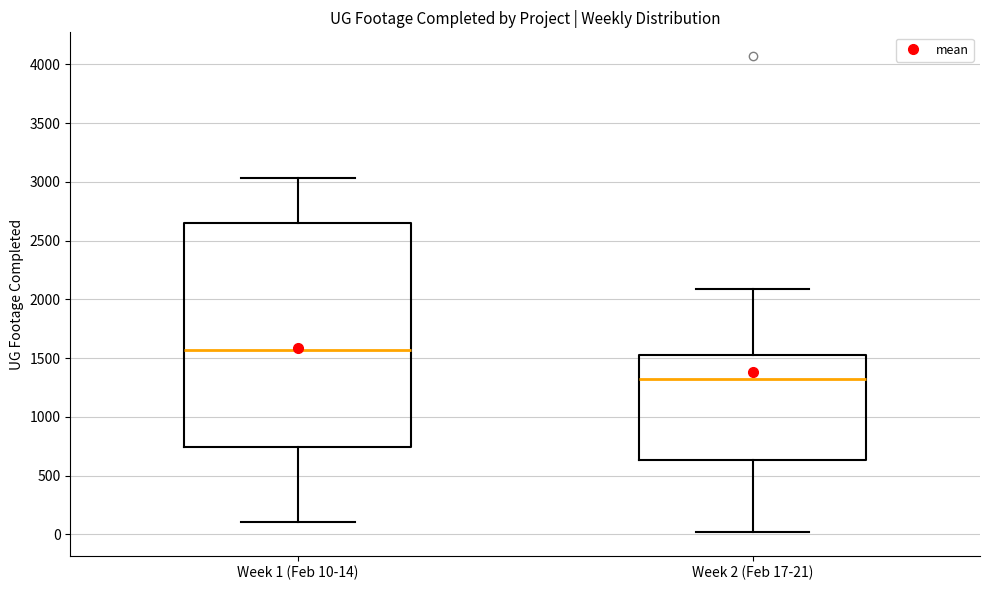

Reading left to right, transcribe this box plot: for each box, give where its median line is, the range the box spans, and where its two whiskers end, as read against the y-axis. The values are not printed on the chart, so give them approximately, as read against the axis.

Week 1 (Feb 10-14): median 1550, box 750 to 2650, whiskers 100 to 3050
Week 2 (Feb 17-21): median 1300, box 650 to 1550, whiskers 0 to 2100